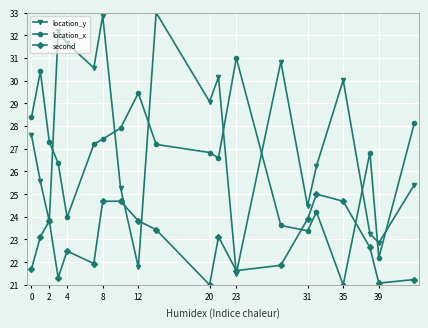

Which series has the largest total across all categories?

location_y